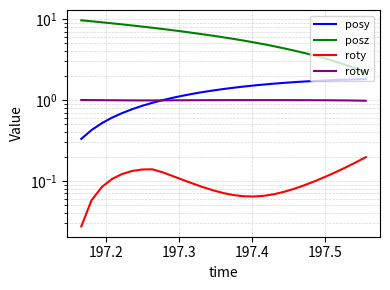

True or false: posy has more than 2 points higher than both neighbors.

False